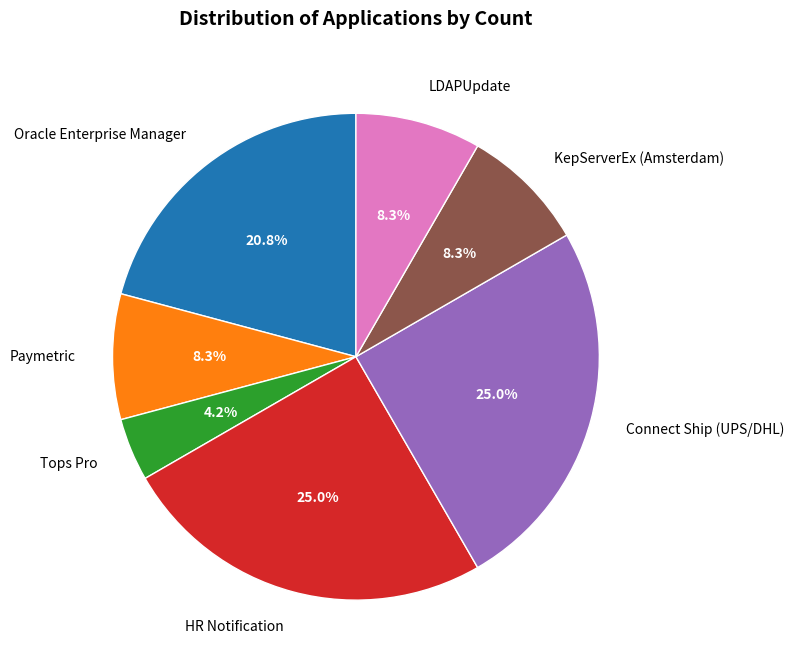

Does any single category account for the majority?

No